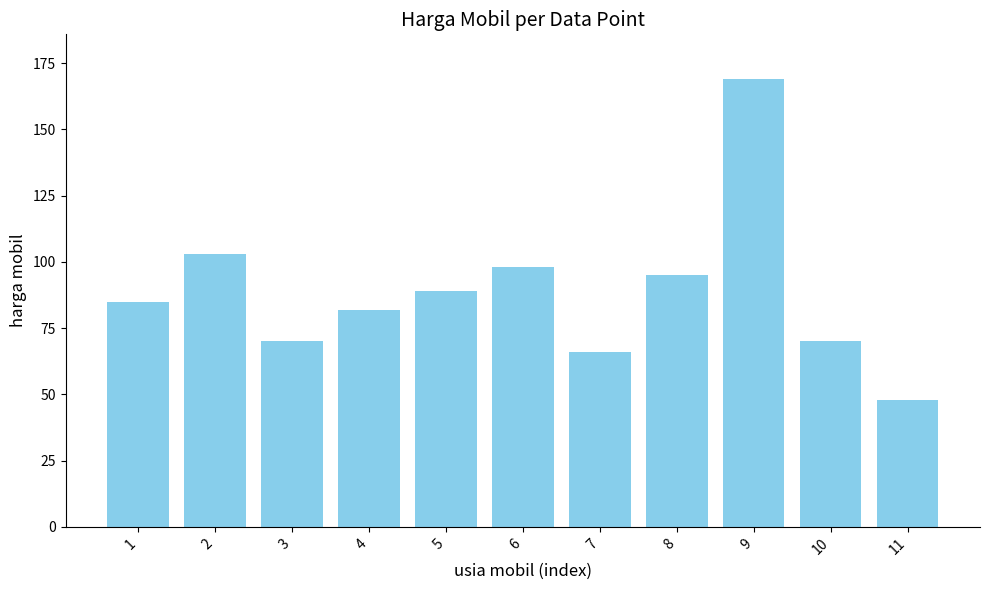

Between 1 and 11, which is larger?

1